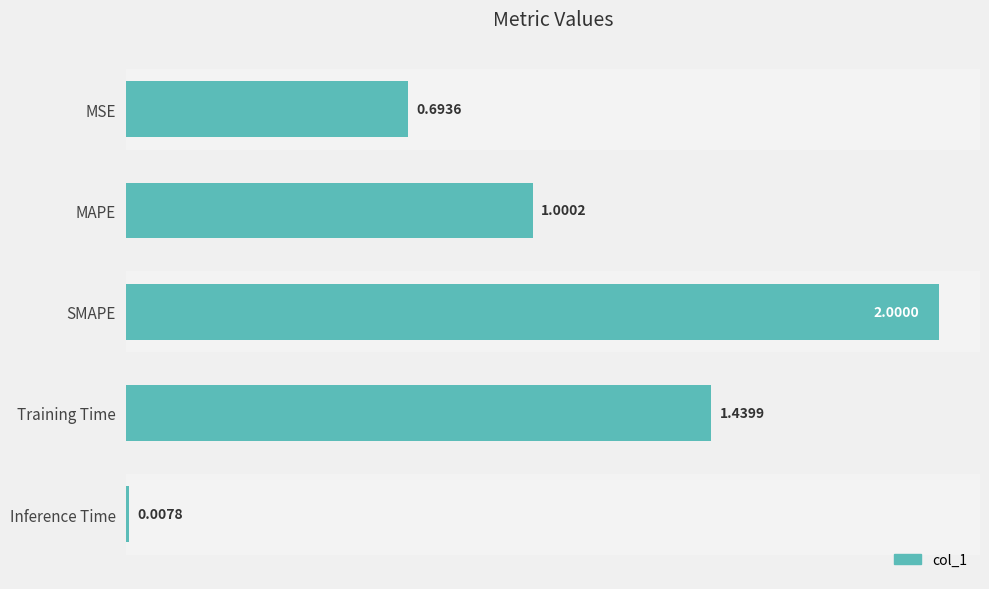

What is the label of the 4th bar from the top?

Training Time